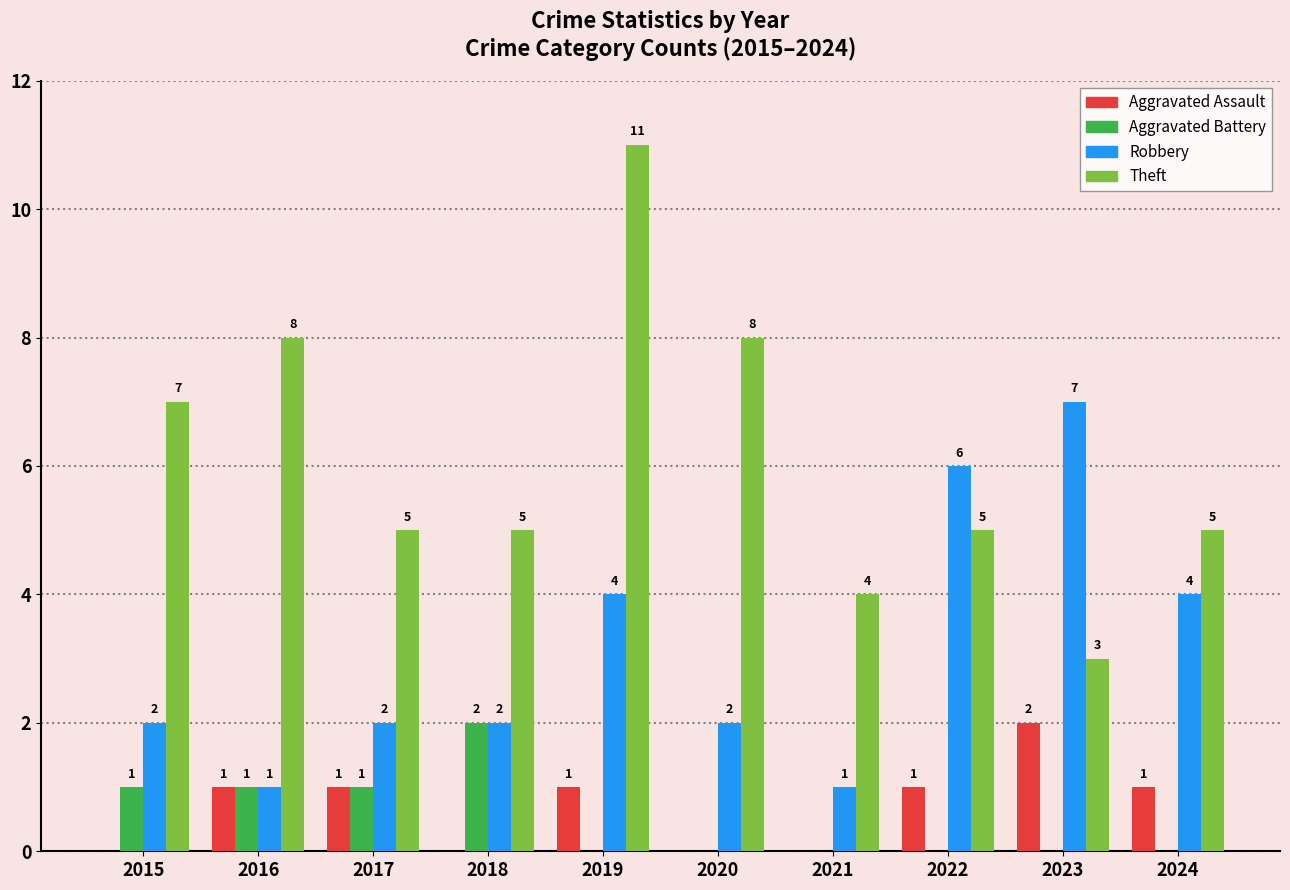

The value of Aggravated Assault at 2022 is 1. True or false?

True